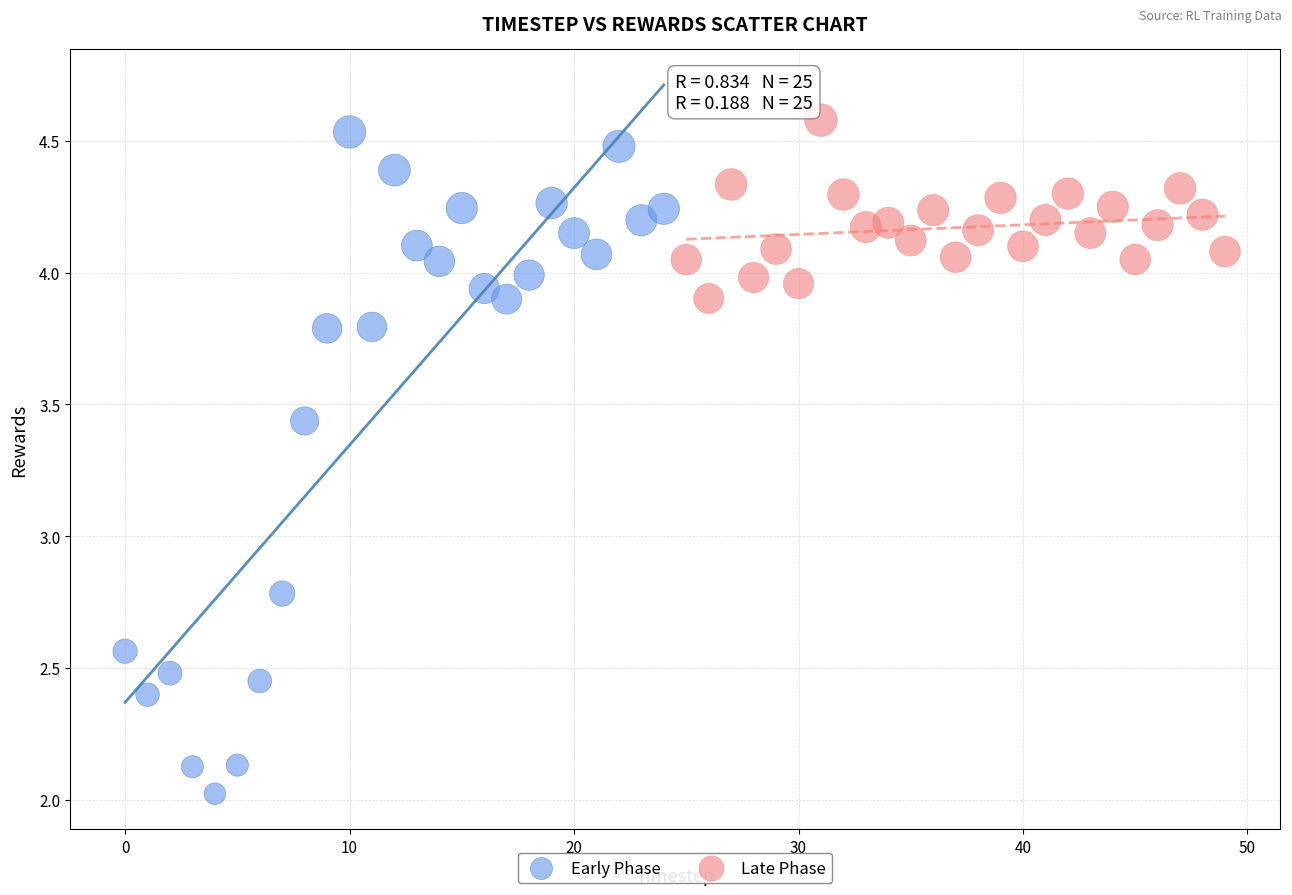

Which series has the widest spread of Y values?

Early Phase